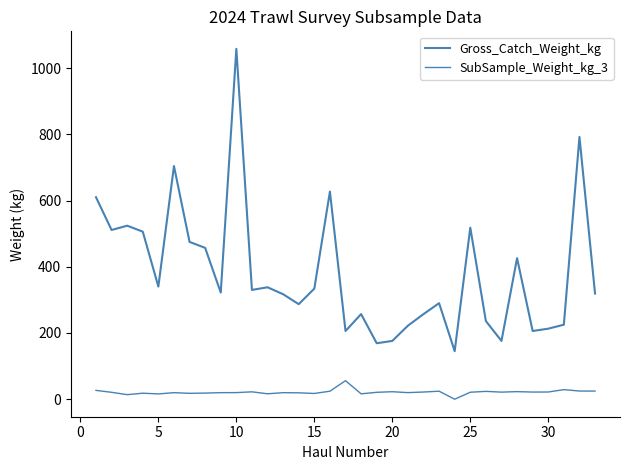

How many positive values does the SubSample_Weight_kg_3 series have?

32